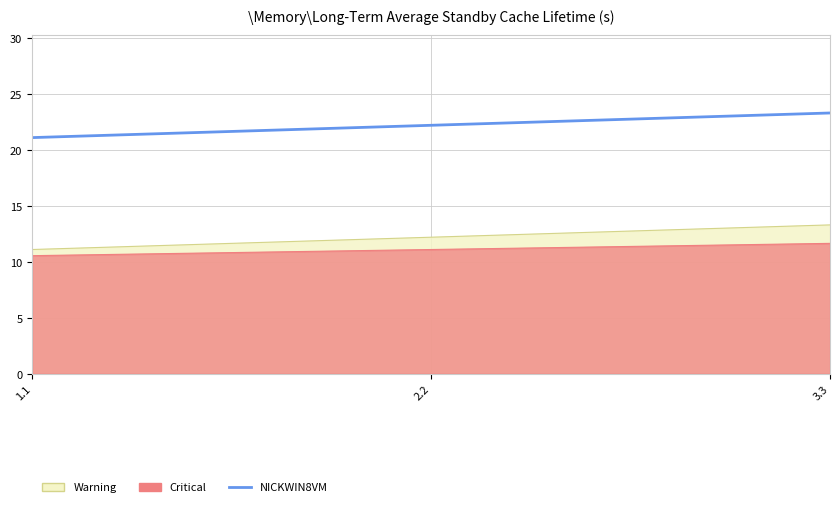

What is the minimum value shown in the chart?

21.1